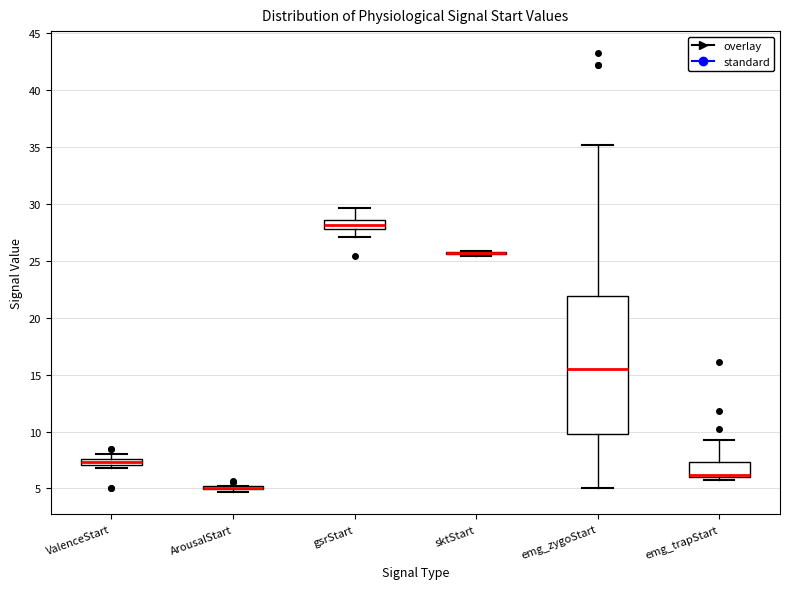

Which box is the tallest, from its lower edge to its upper edge?

emg_zygoStart